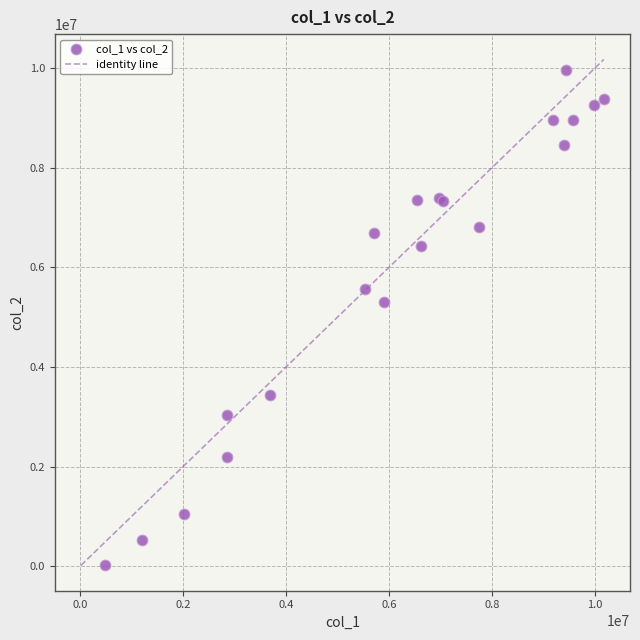

What Y value in the scatter plot is closest to 4990035?

5312415